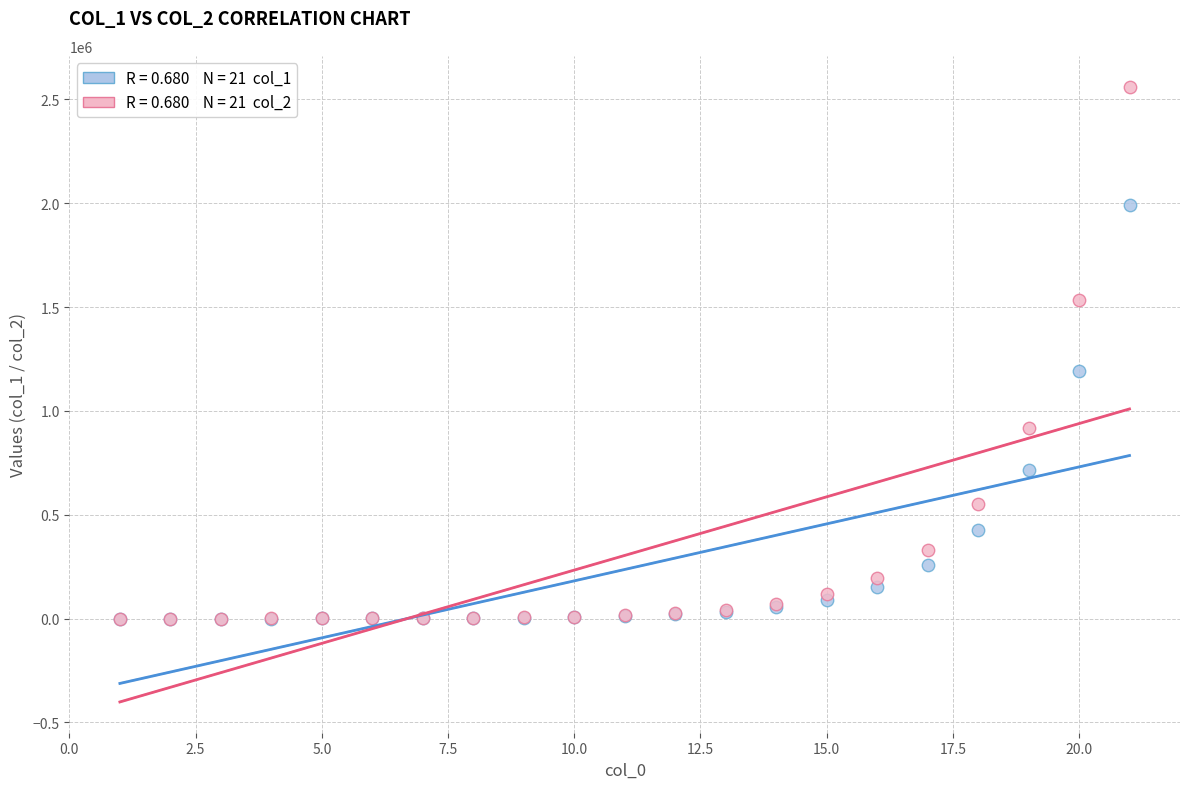

Across all series, what Y value is closest to 1281015?

1193195